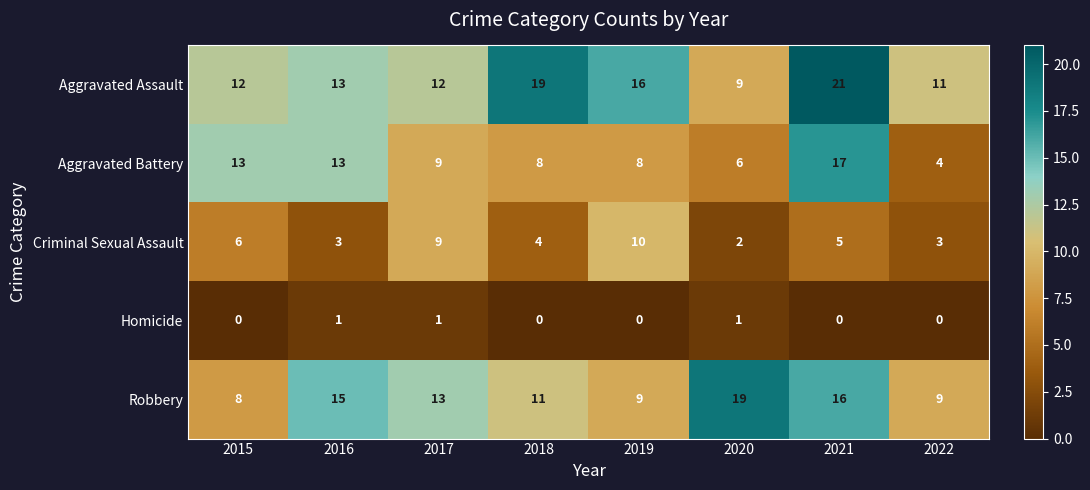

How many categories are shown in the chart?

8